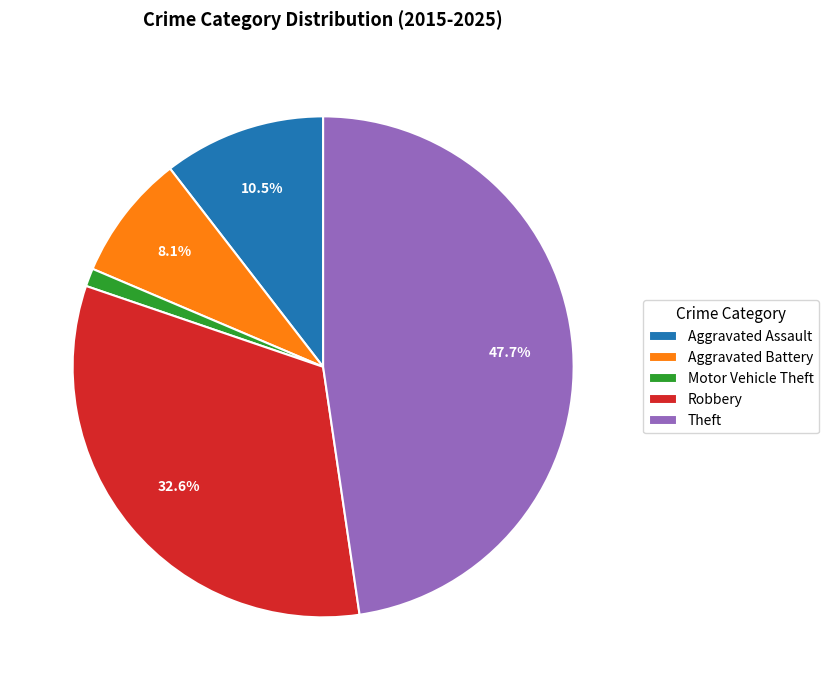

Is Motor Vehicle Theft the majority of the pie?

No